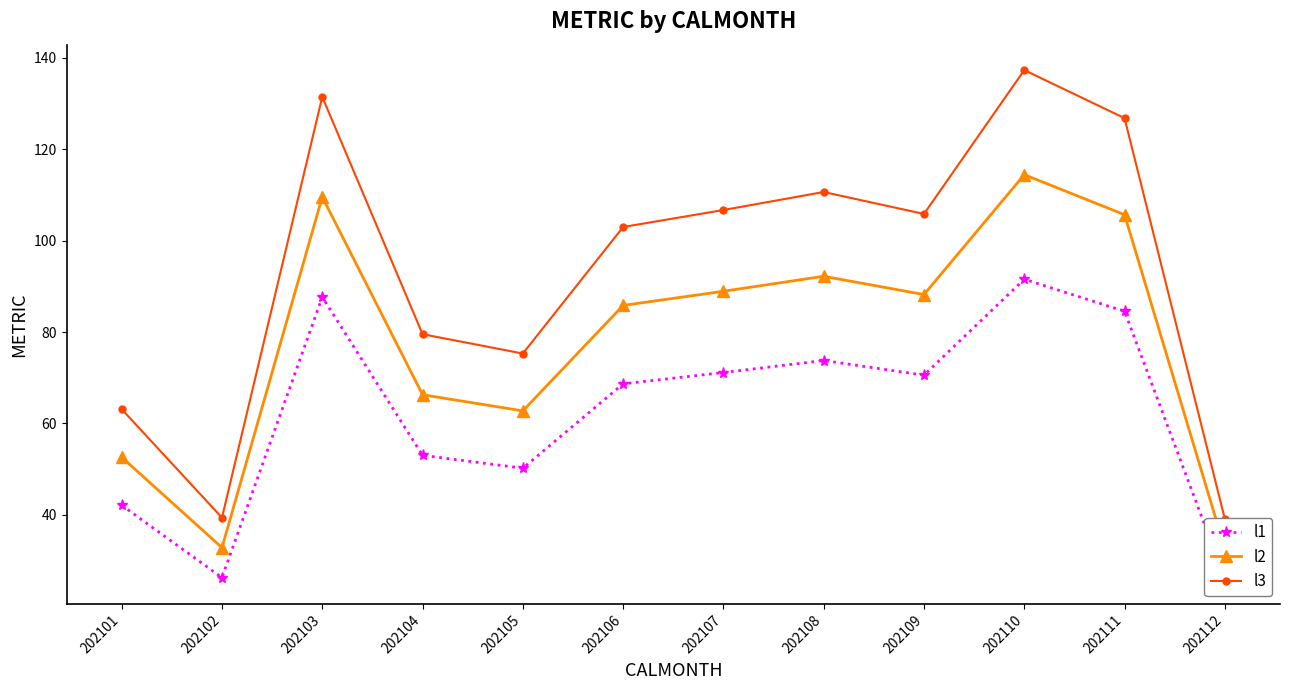

True or false: l1 has more than 2 interior local peaks.

True